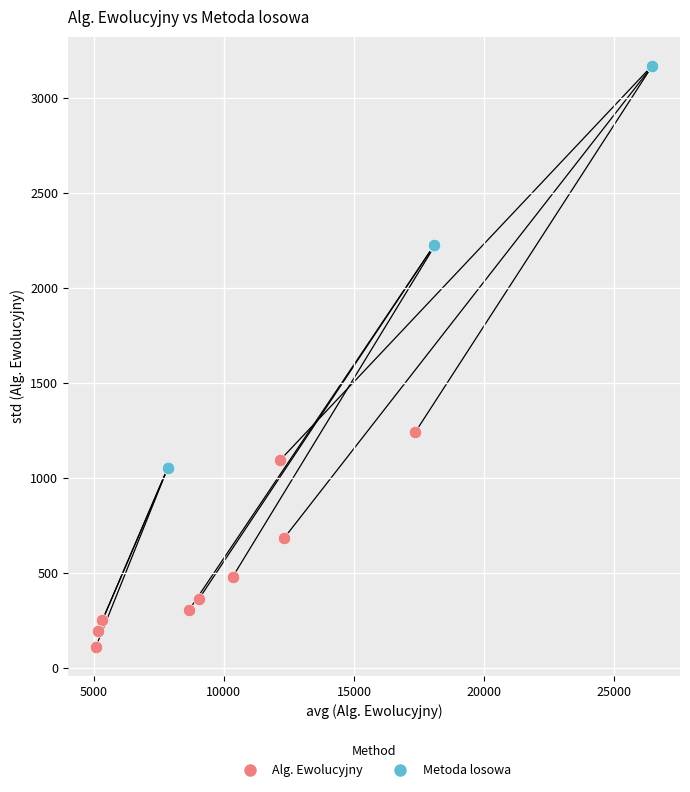

Which series contains the highest Y value?

Metoda losowa